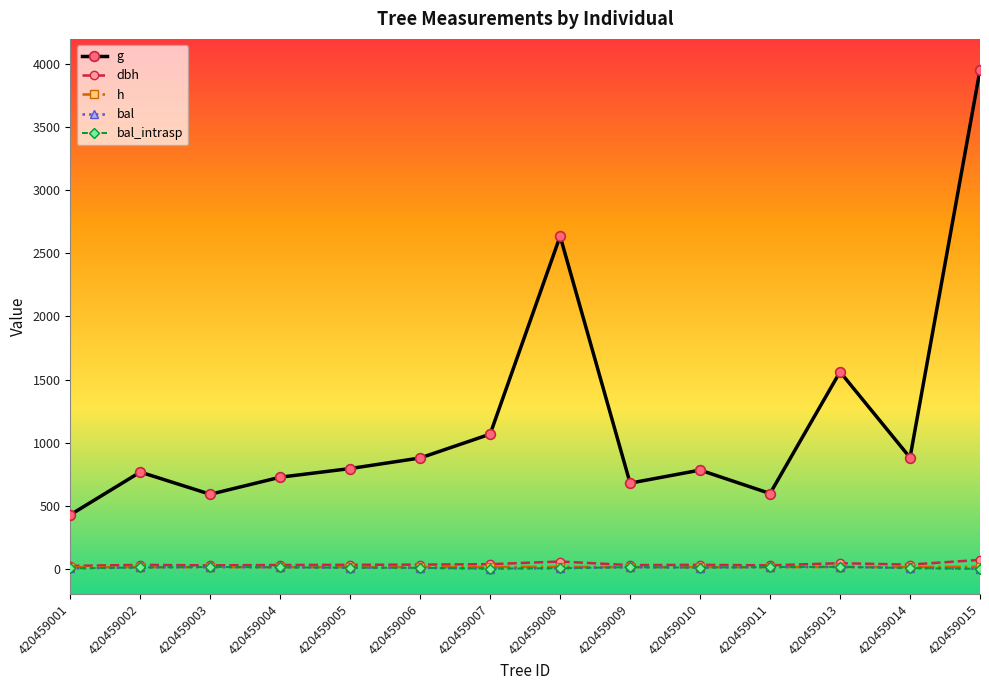

Does the chart have visible grid lines?

No